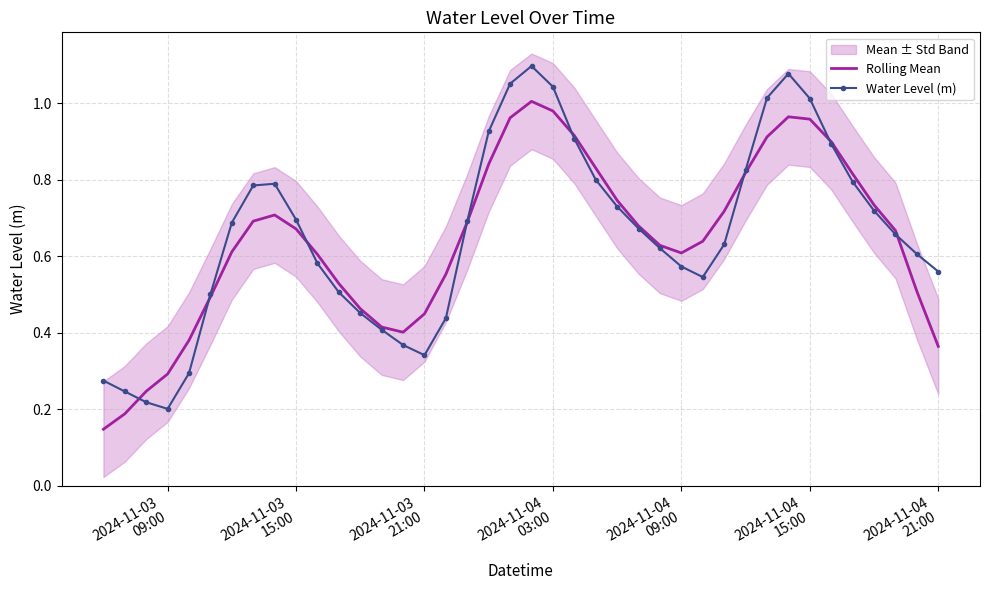

Is it true that Water Level (m) equals 0.5 at 35?

False